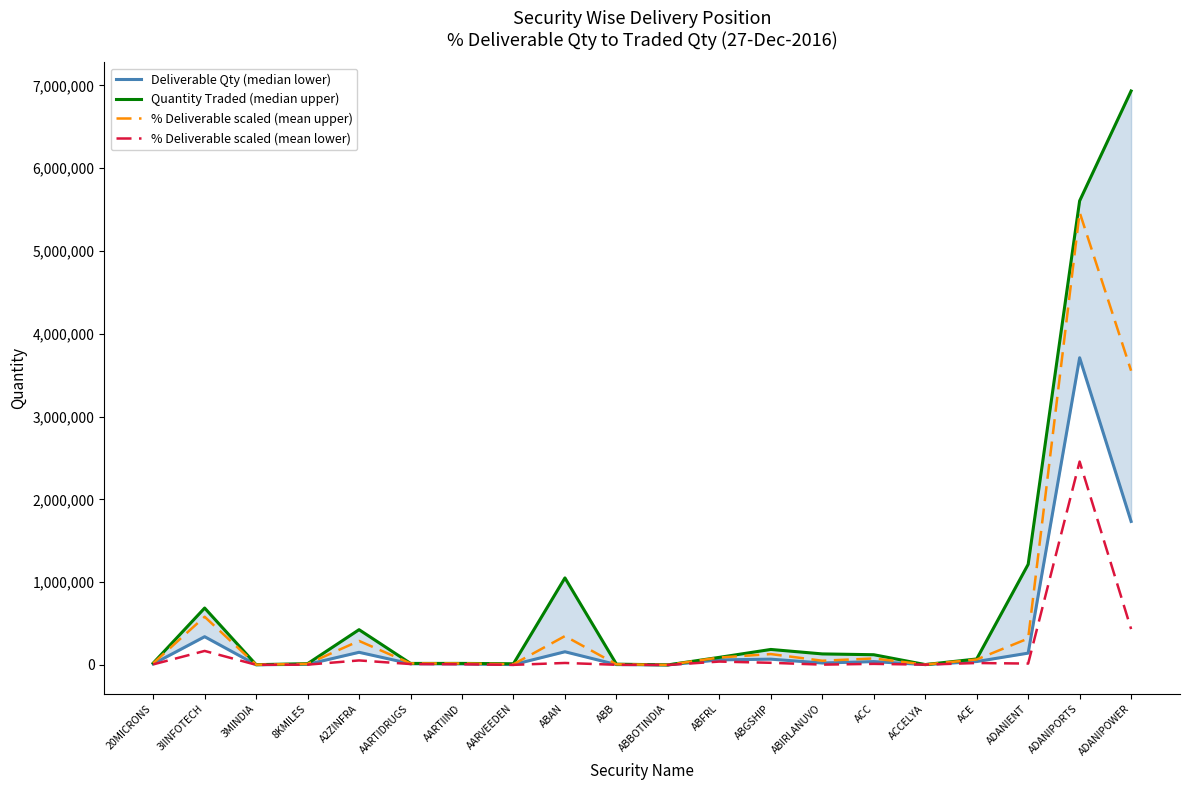

What is the total value across all series at AARTIIND?

58847.6